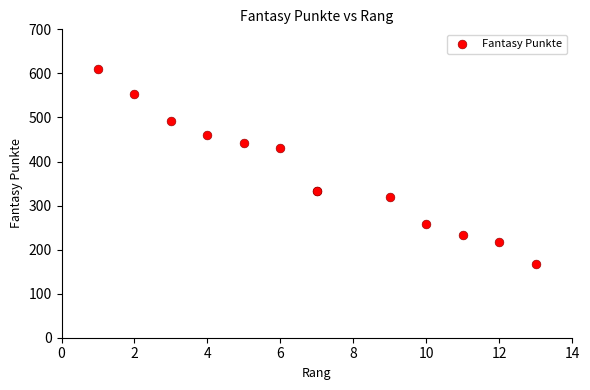

What Y value in the scatter plot is closest to 388?

431